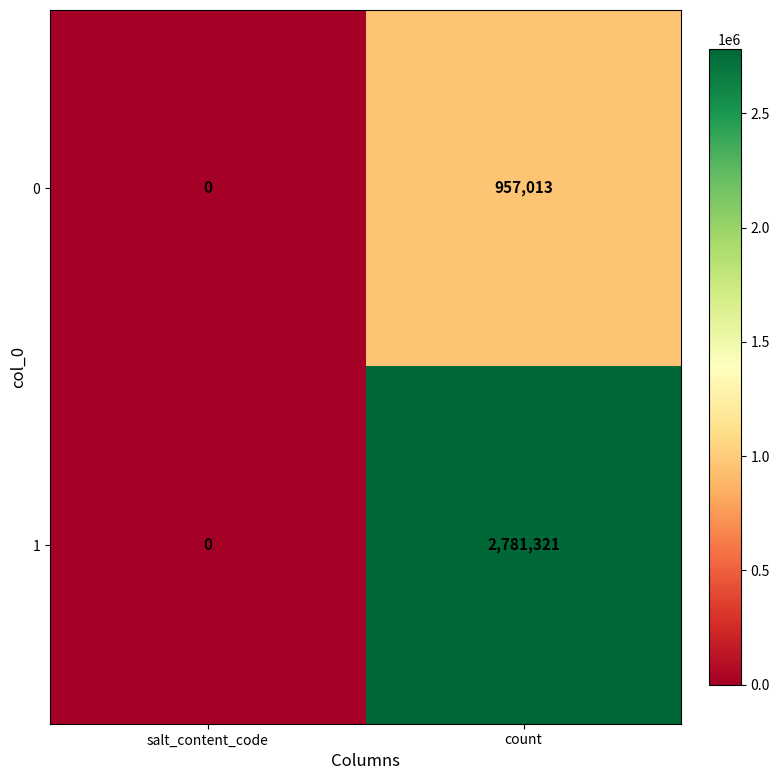

At which label does 1 reach its peak?

count